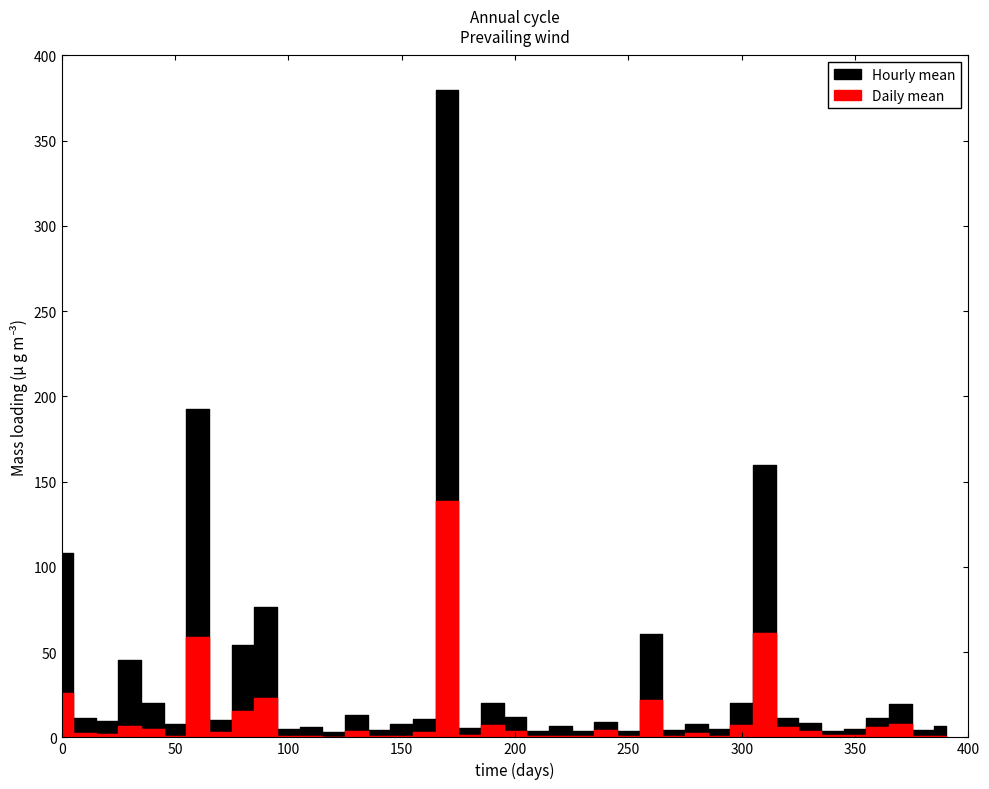

Is it true that Daily mean equals 6.6 at 26?

False